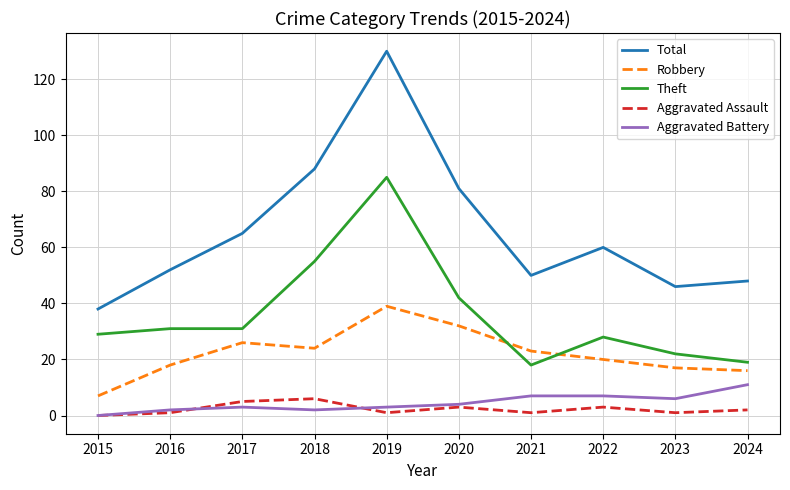

What is the total value across all series at 2023?

92